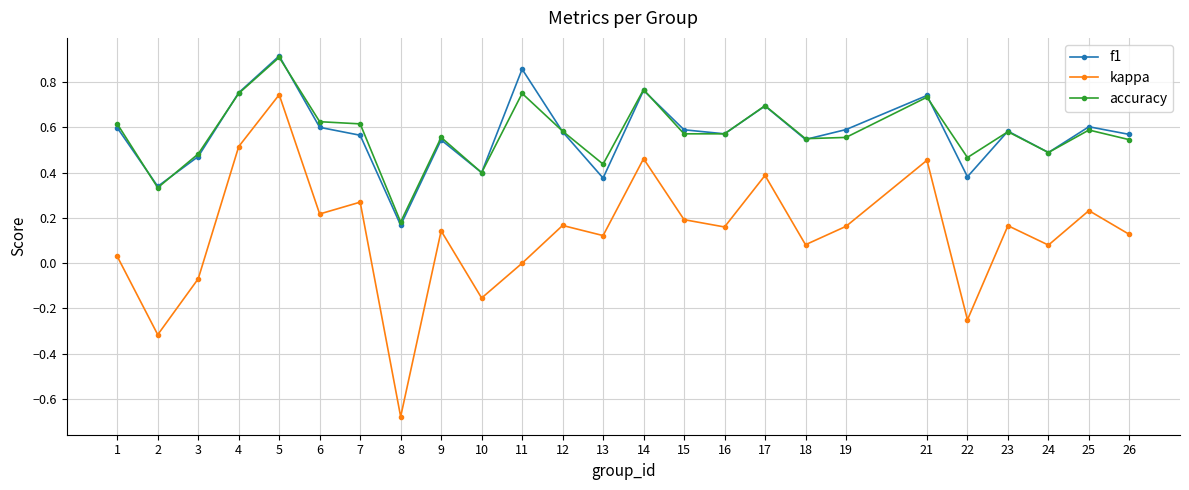

Between 4 and 25, which series saw the biggest shift?

kappa